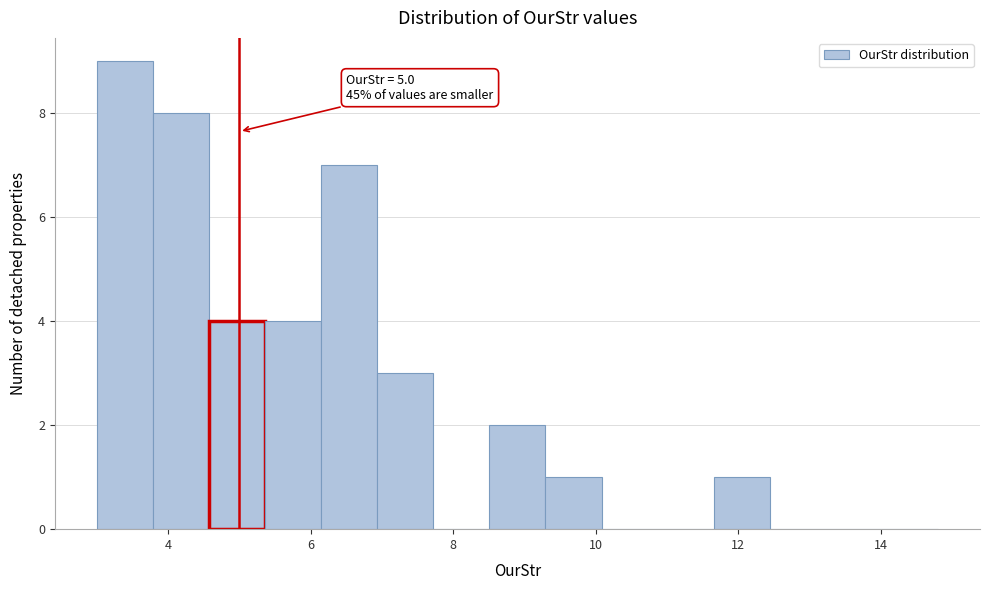

Around what value on the x-axis is the tallest bar? Give the approximate position of its centre, as read against the axis.

3.4